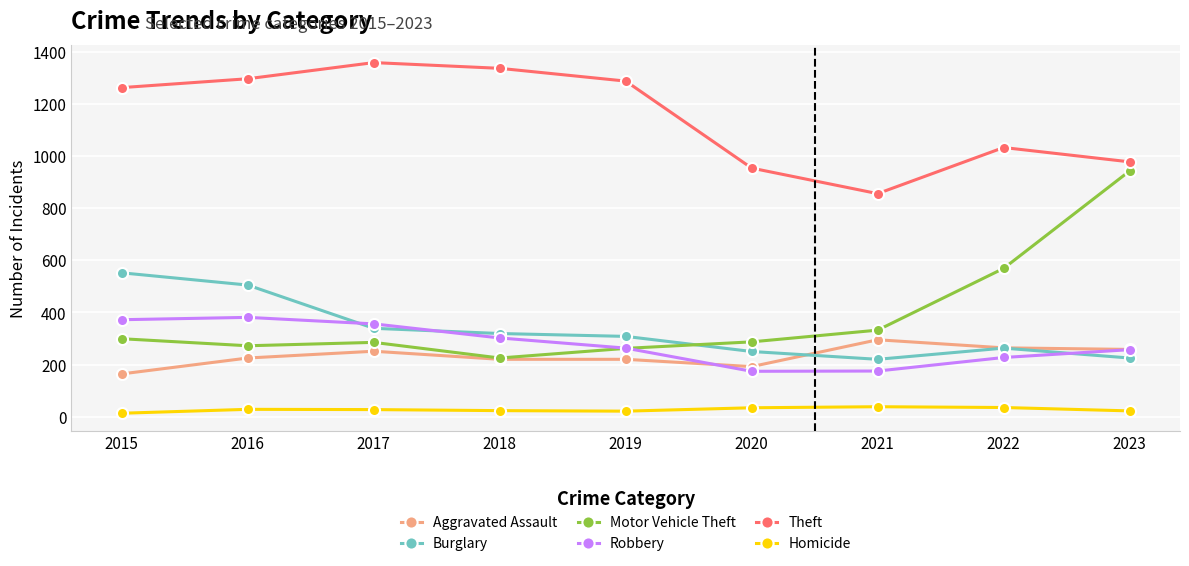

List the series in order of their peak value, highest first.

Theft, Motor Vehicle Theft, Burglary, Robbery, Aggravated Assault, Homicide